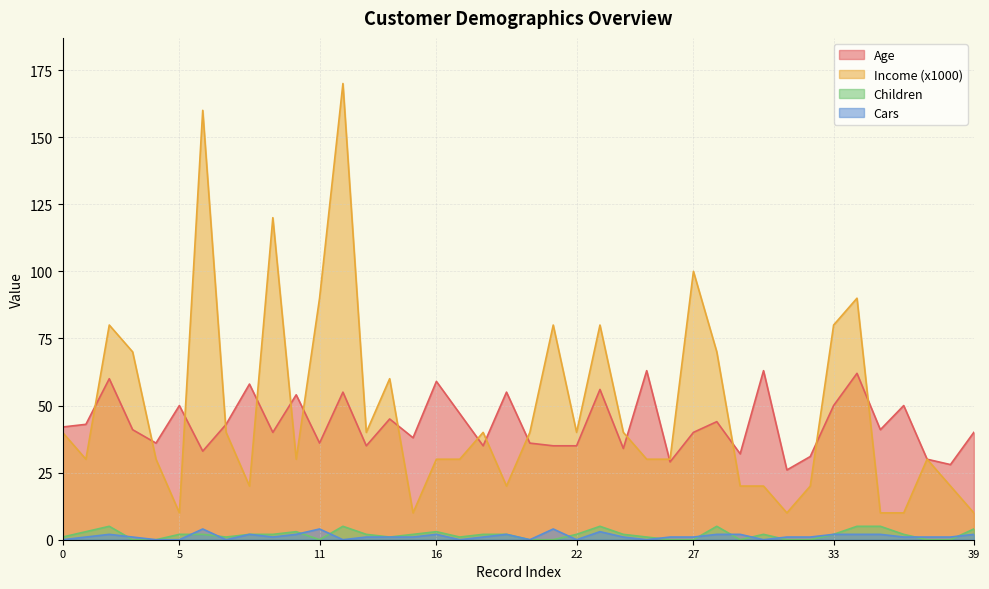

True or false: Income (x1000) and Children cross at least once.

False